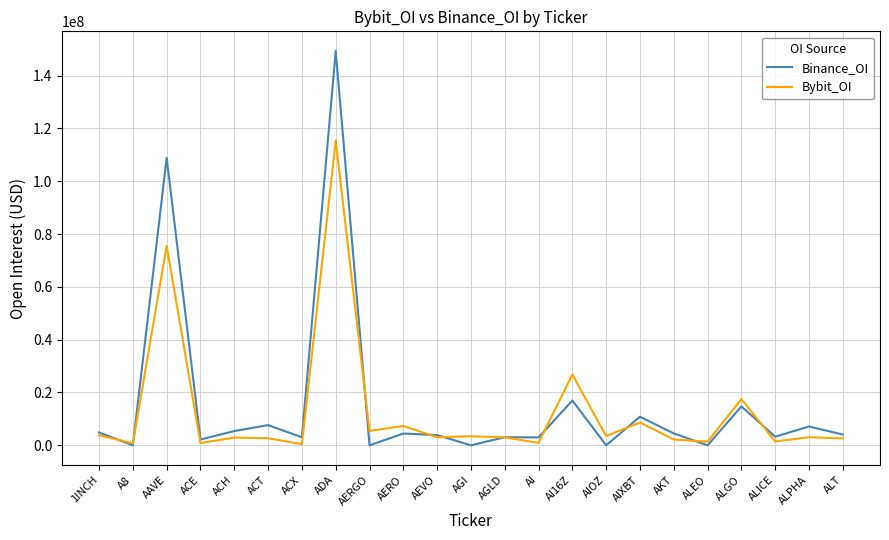

The value of Bybit_OI at ADA is 43192987. True or false?

False